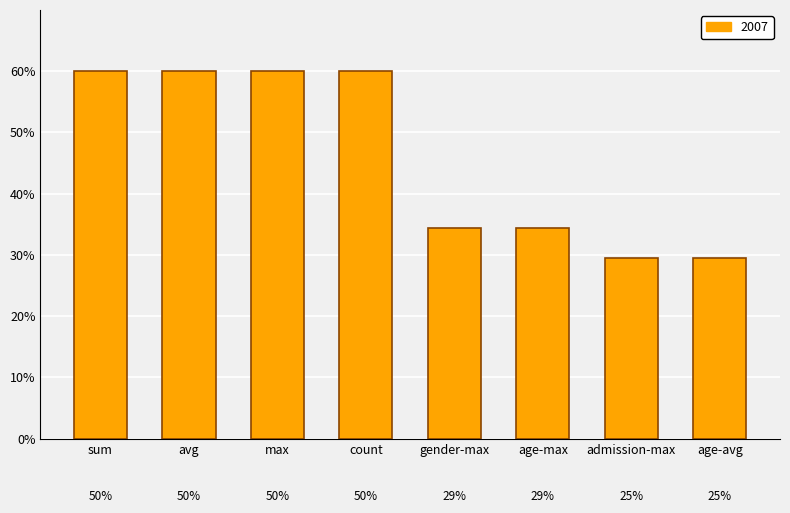

What is the change in value from max to gender-max?

-0.6